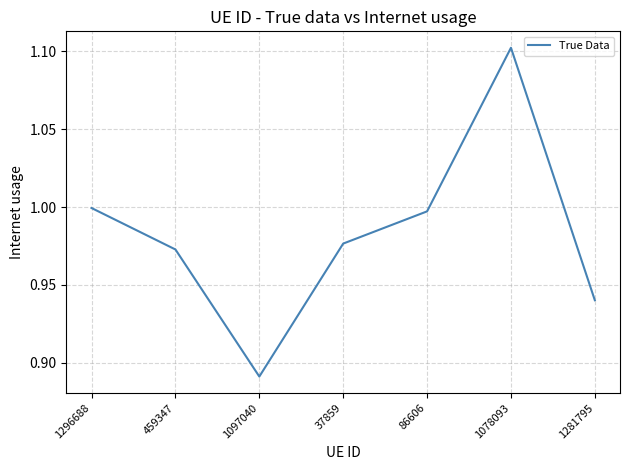

What is the maximum value shown in the chart?

1.1